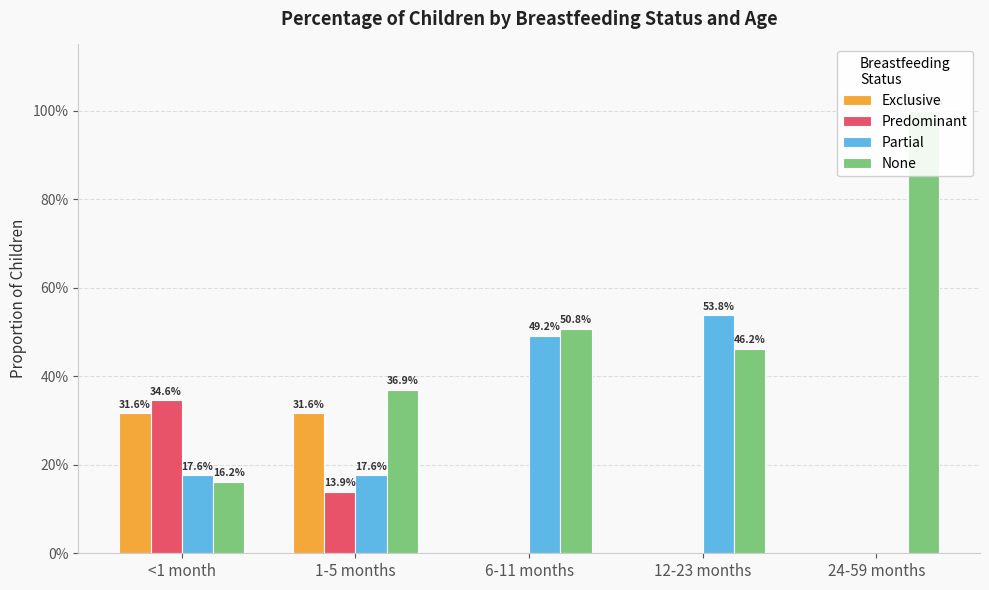

Is it true that None equals 0.4 at 1-5 months?

True